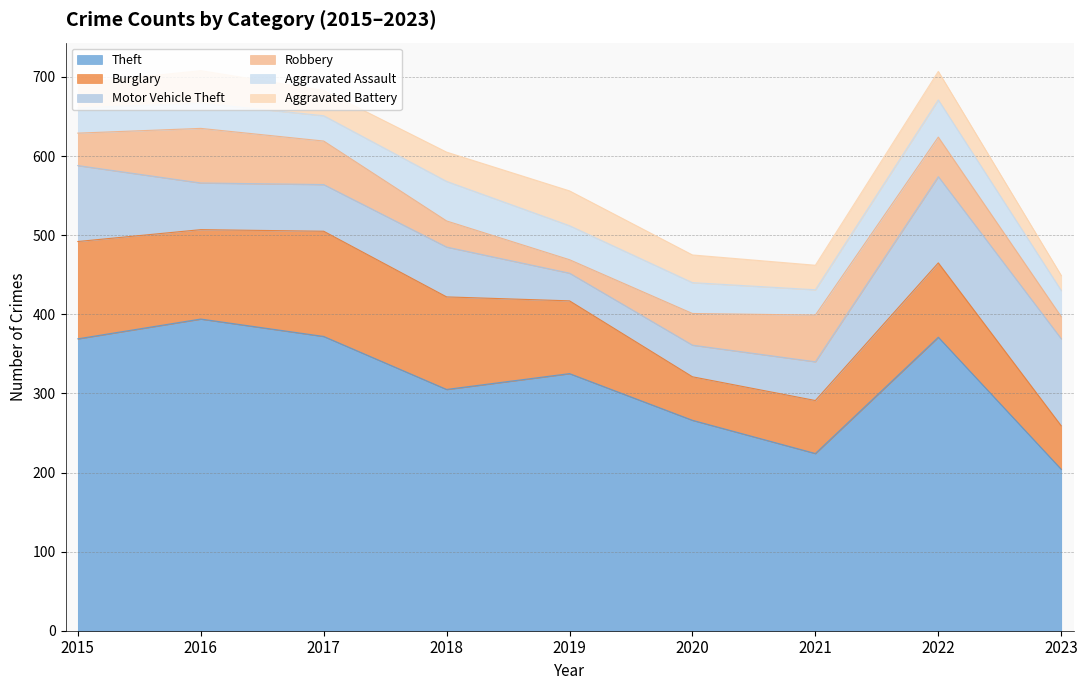

True or false: Theft and Robbery cross at least once.

False